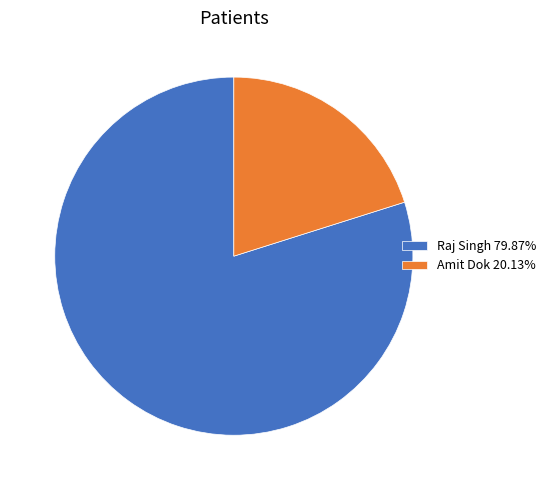

Is there any slice that represents more than half of the pie?

Yes